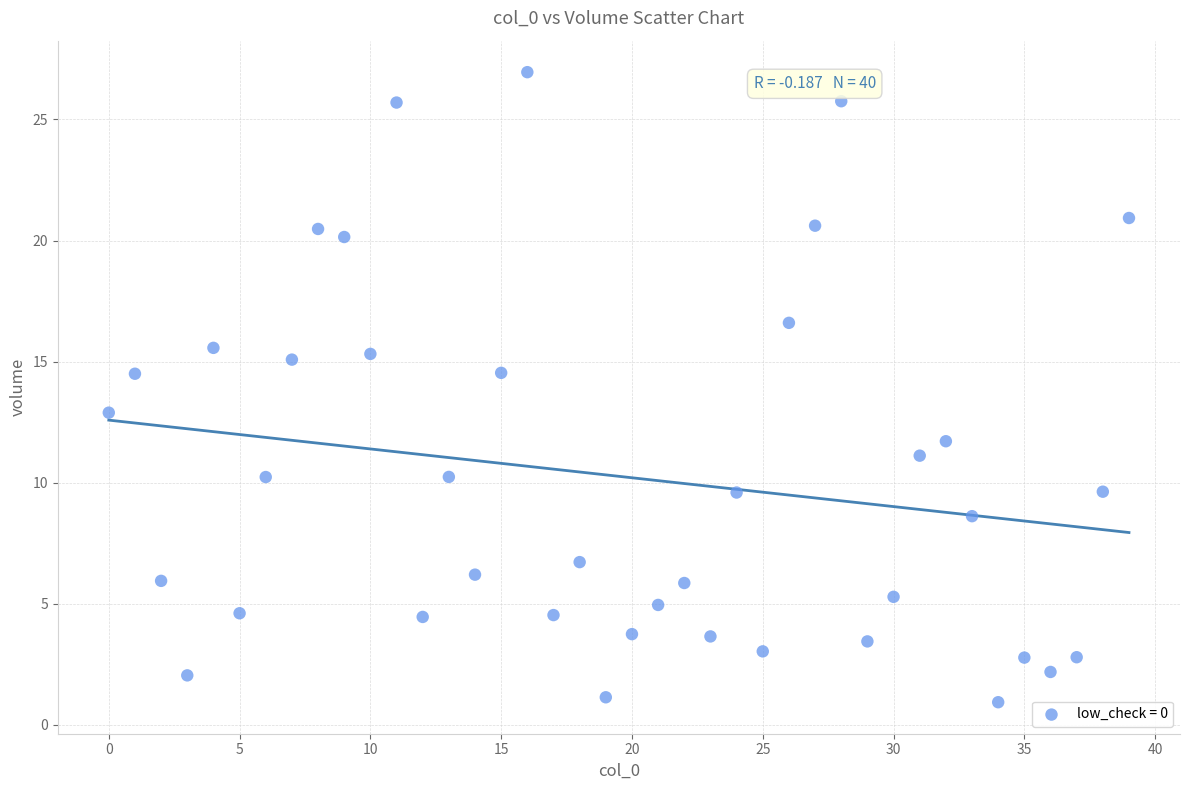

What is the range of Y values (max minus min)?

26.0